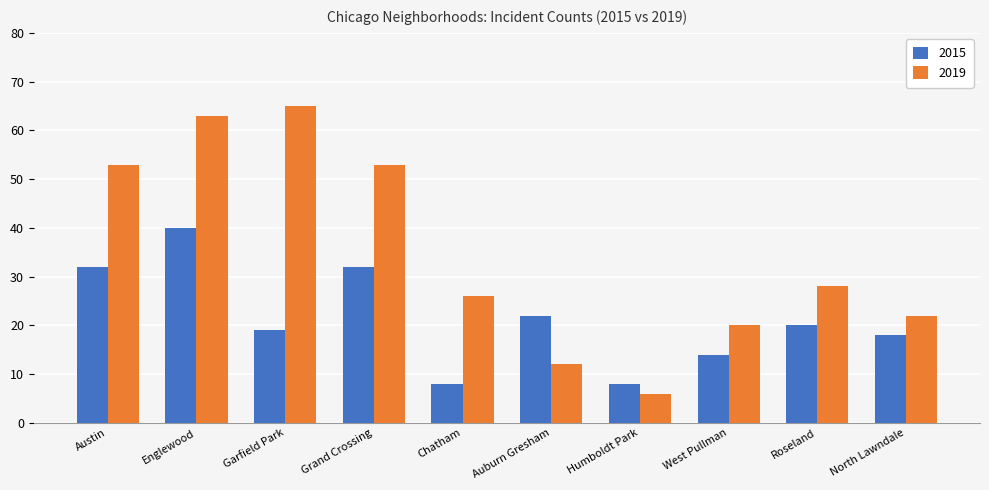

At which category does the chart reach its peak across all series?

Garfield Park